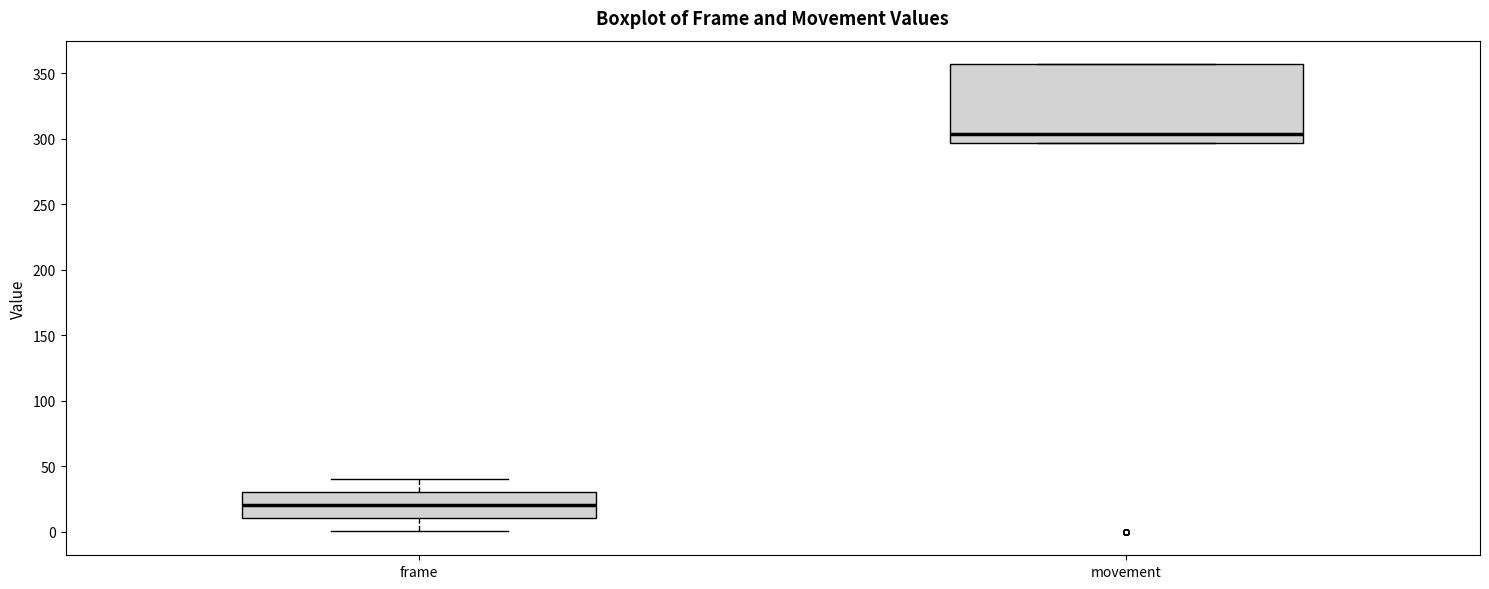

Where does the lower whisker of the box for frame end on the y-axis? The values are not printed on the chart, so give them approximately, as read against the axis.

0